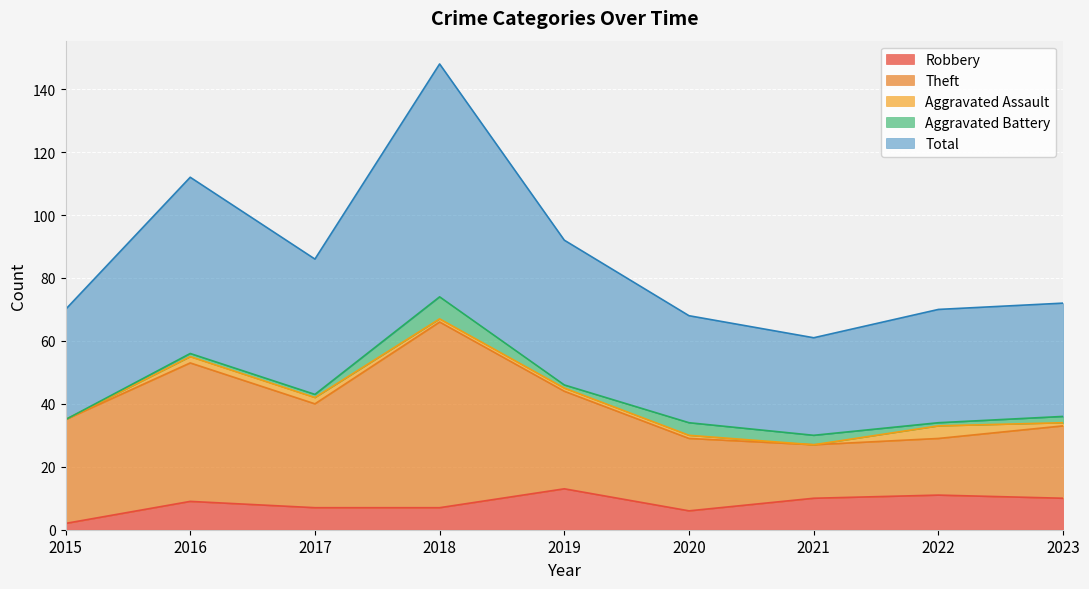

Rank the series by their maximum value, from lowest to highest.

Aggravated Assault, Aggravated Battery, Robbery, Theft, Total